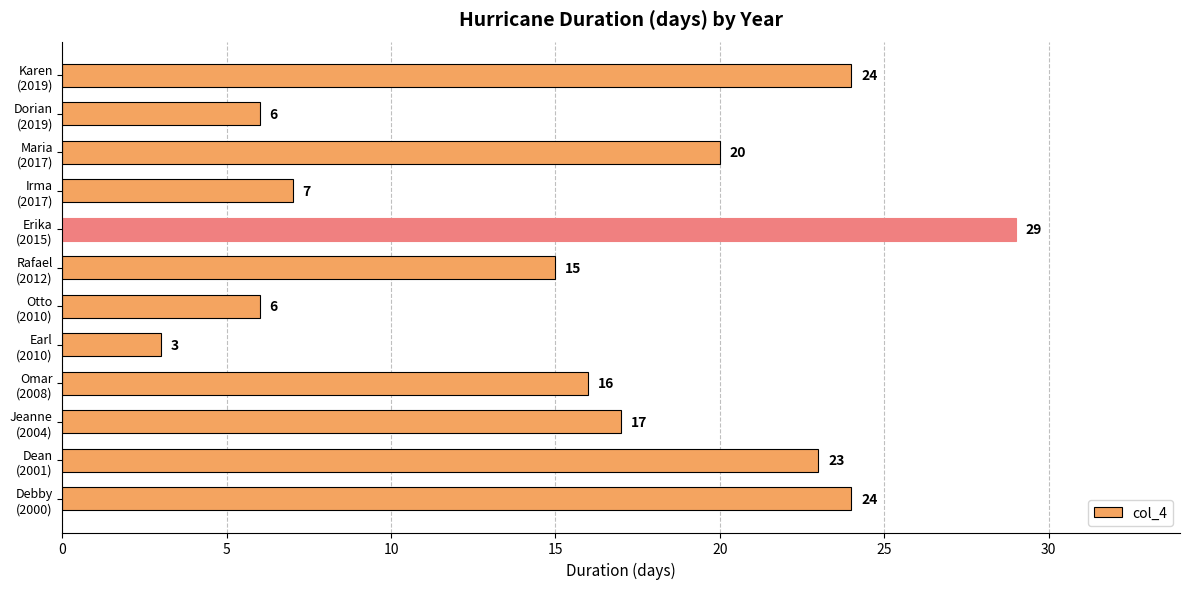

Count the number of data series in this chart.

1